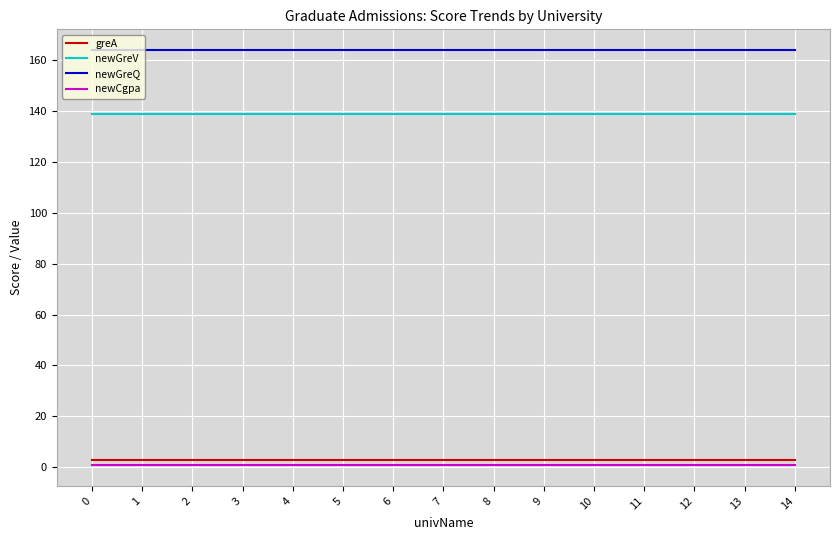

Reading left to right, extract all data points from this chart.

greA: 0=3.0	1=3.0	2=3.0	3=3.0	4=3.0	5=3.0	6=3.0	7=3.0	8=3.0	9=3.0	10=3.0	11=3.0	12=3.0	13=3.0	14=3.0
newGreV: 0=139.0	1=139.0	2=139.0	3=139.0	4=139.0	5=139.0	6=139.0	7=139.0	8=139.0	9=139.0	10=139.0	11=139.0	12=139.0	13=139.0	14=139.0
newGreQ: 0=164.0	1=164.0	2=164.0	3=164.0	4=164.0	5=164.0	6=164.0	7=164.0	8=164.0	9=164.0	10=164.0	11=164.0	12=164.0	13=164.0	14=164.0
newCgpa: 0=0.8	1=0.8	2=0.8	3=0.8	4=0.8	5=0.8	6=0.8	7=0.8	8=0.8	9=0.8	10=0.8	11=0.8	12=0.8	13=0.8	14=0.8